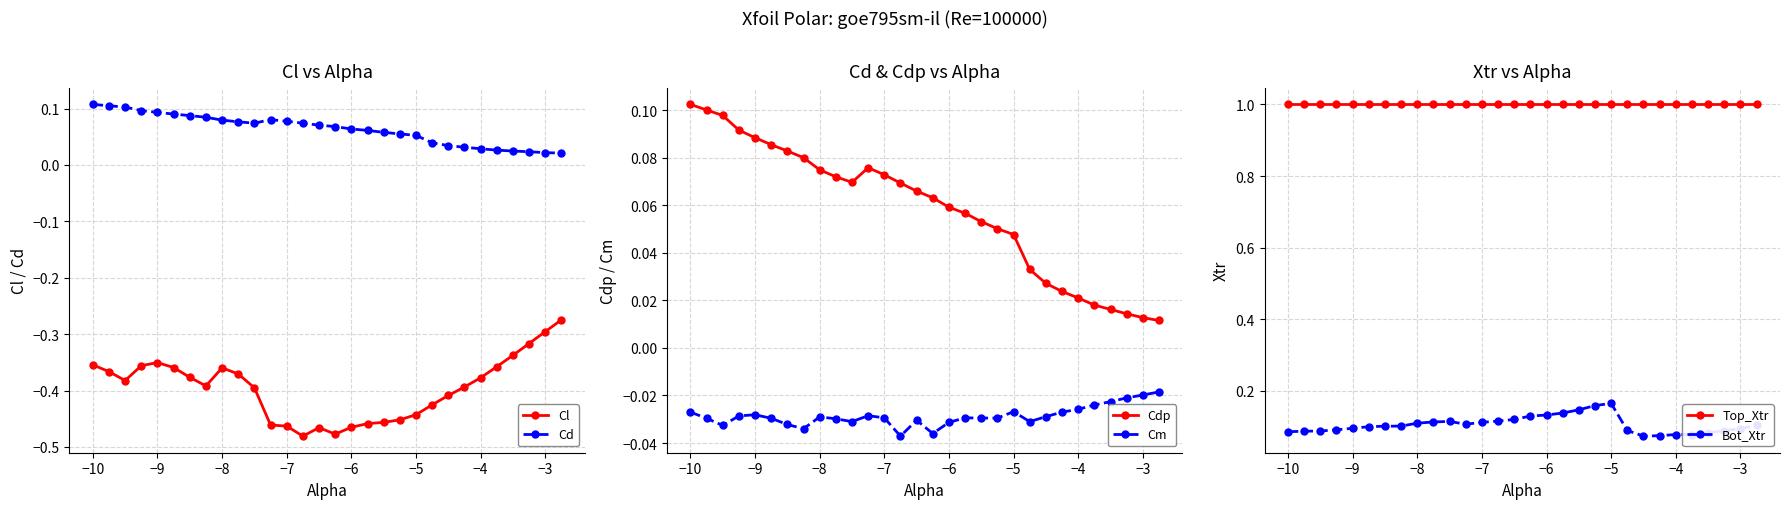

True or false: Top_Xtr and Cm cross at least once.

False